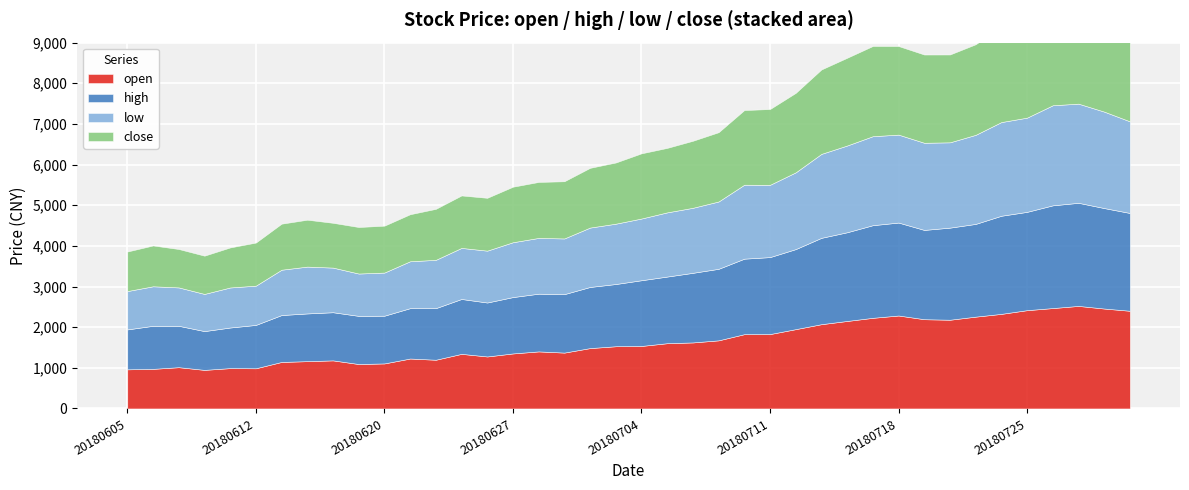

Reading right to left, list all the values displayed in this chart.

open: 20180731=2403.3	20180730=2458.2	20180727=2522.7	20180726=2469.9	20180725=2418.4	20180724=2327.1	20180723=2258.9	20180720=2182.9	20180719=2195.7	20180718=2286.7	20180717=2229.9	20180716=2152.6	20180713=2073.5	20180712=1951.3	20180711=1830.2	20180710=1827.8	20180709=1675.9	20180706=1624.4	20180705=1605.5	20180704=1537.9	20180703=1530.7	20180702=1485.3	20180629=1374.4	20180628=1403.6	20180627=1353.6	20180626=1279.3	20180625=1343.4	20180622=1198.6	20180621=1228.5	20180620=1108.0	20180619=1093.0	20180615=1183.0	20180614=1163.7	20180613=1144.4	20180612=988.3	20180611=992.6	20180608=949.1	20180607=1015.5	20180606=974.1	20180605=962.7
high: 20180731=2405.8	20180730=2471.6	20180727=2536.7	20180726=2527.1	20180725=2418.4	20180724=2414.0	20180723=2281.3	20180720=2265.5	20180719=2196.4	20180718=2286.7	20180717=2278.8	20180716=2182.2	20180713=2124.2	20180712=1969.3	20180711=1893.4	20180710=1857.1	20180709=1759.6	20180706=1712.5	20180705=1639.3	20180704=1616.7	20180703=1530.7	20180702=1503.6	20180629=1438.0	20180628=1420.0	20180627=1386.6	20180626=1327.1	20180625=1350.2	20180622=1269.2	20180621=1239.2	20180620=1174.0	20180619=1184.9	20180615=1184.3	20180614=1174.1	20180613=1153.7	20180612=1067.0	20180611=998.7	20180608=954.0	20180607=1018.1	20180606=1059.3	20180605=982.2
low: 20180731=2254.0	20180730=2372.7	20180727=2439.0	20180726=2462.1	20180725=2317.7	20180724=2304.6	20180723=2191.4	20180720=2098.8	20180719=2144.0	20180718=2163.2	20180717=2189.3	20180716=2134.0	20180713=2065.4	20180712=1888.3	20180711=1777.9	20180710=1819.3	20180709=1656.4	20180706=1599.7	20180705=1579.2	20180704=1518.1	20180703=1484.0	20180702=1461.1	20180629=1369.9	20180628=1372.1	20180627=1349.2	20180626=1275.9	20180625=1256.2	20180622=1188.3	20180621=1153.9	20180620=1061.0	20180619=1041.3	20180615=1098.0	20180614=1152.0	20180613=1115.2	20180612=965.3	20180611=985.1	20180608=914.5	20180607=944.3	20180606=972.3	20180605=942.9
close: 20180731=2283.0	20180730=2378.3	20180727=2465.3	20180726=2463.4	20180725=2355.6	20180724=2341.5	20180723=2228.5	20180720=2161.2	20180719=2171.3	20180718=2179.5	20180717=2219.3	20180716=2158.9	20180713=2077.2	20180712=1954.8	20180711=1864.8	20180710=1837.0	20180709=1704.3	20180706=1649.2	20180705=1586.3	20180704=1603.8	20180703=1505.6	20180702=1469.6	20180629=1407.5	20180628=1377.0	20180627=1366.2	20180626=1300.2	20180625=1290.7	20180622=1254.7	20180621=1156.8	20180620=1154.0	20180619=1144.5	20180615=1101.9	20180614=1153.8	20180613=1132.8	20180612=1060.7	20180611=985.1	20180608=941.4	20180607=944.9	20180606=1004.3	20180605=973.0